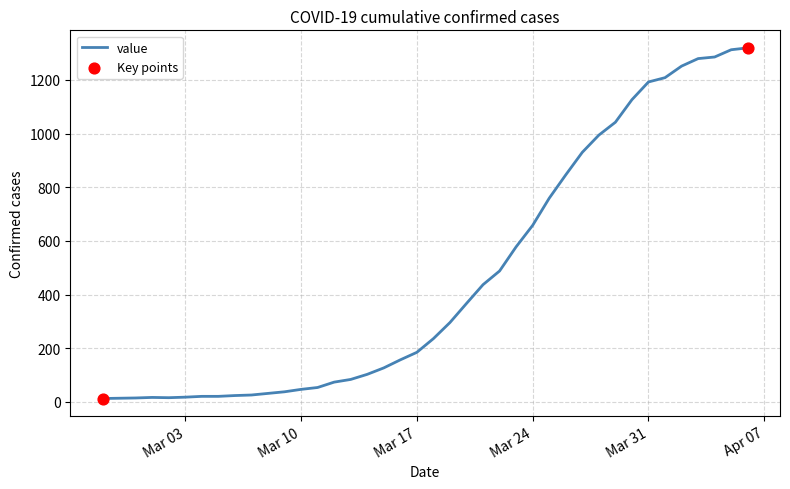

What is the maximum value shown in the chart?

1319